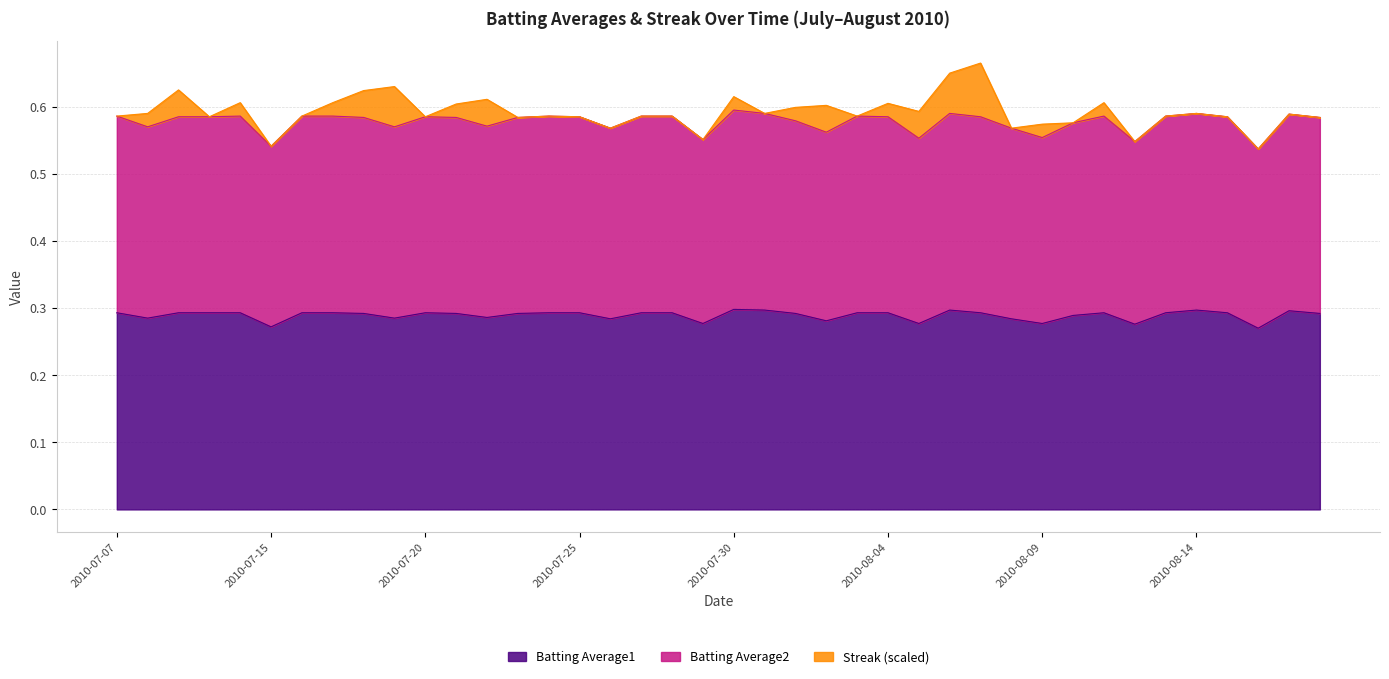

True or false: Batting Average1 has more than 2 points higher than both neighbors.

True